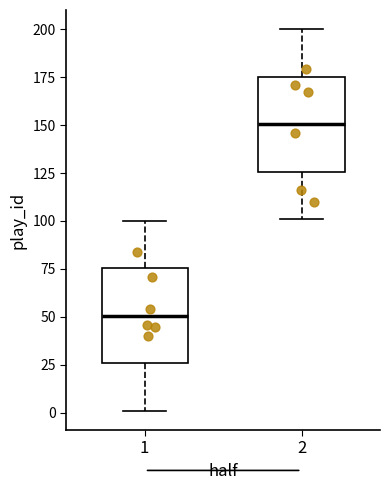

Reading left to right, read every box against the y-axis: the position of its median line, the range the box covers, and the ends of its whiskers. The values are not printed on the chart, so give them approximately, as read against the axis.

1: median 50, box 25 to 75, whiskers 0 to 100
2: median 150, box 125 to 175, whiskers 100 to 200